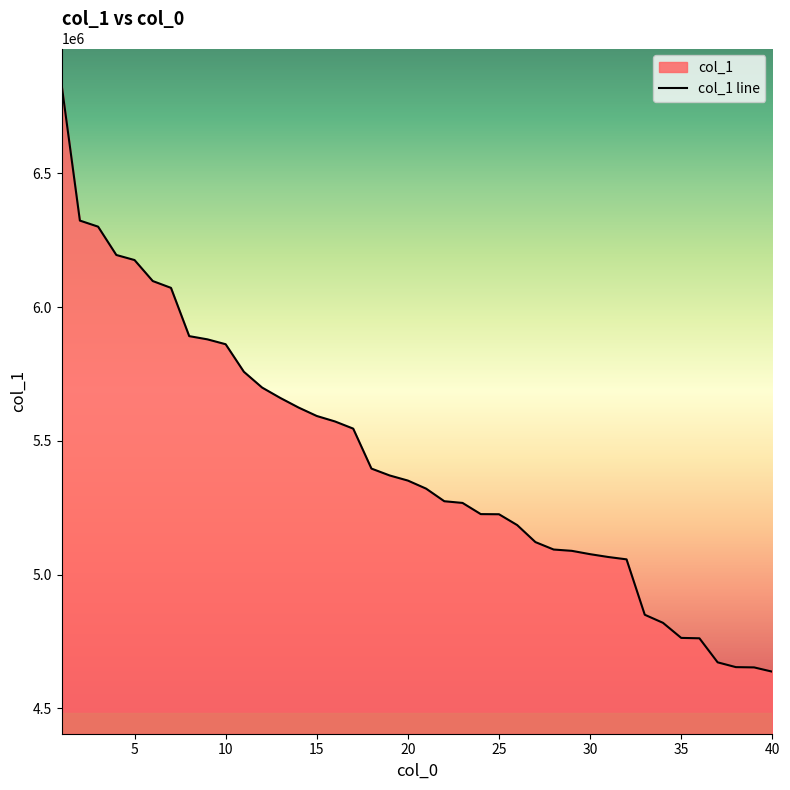

True or false: there are more than 0 points higher than both neighbors.

False